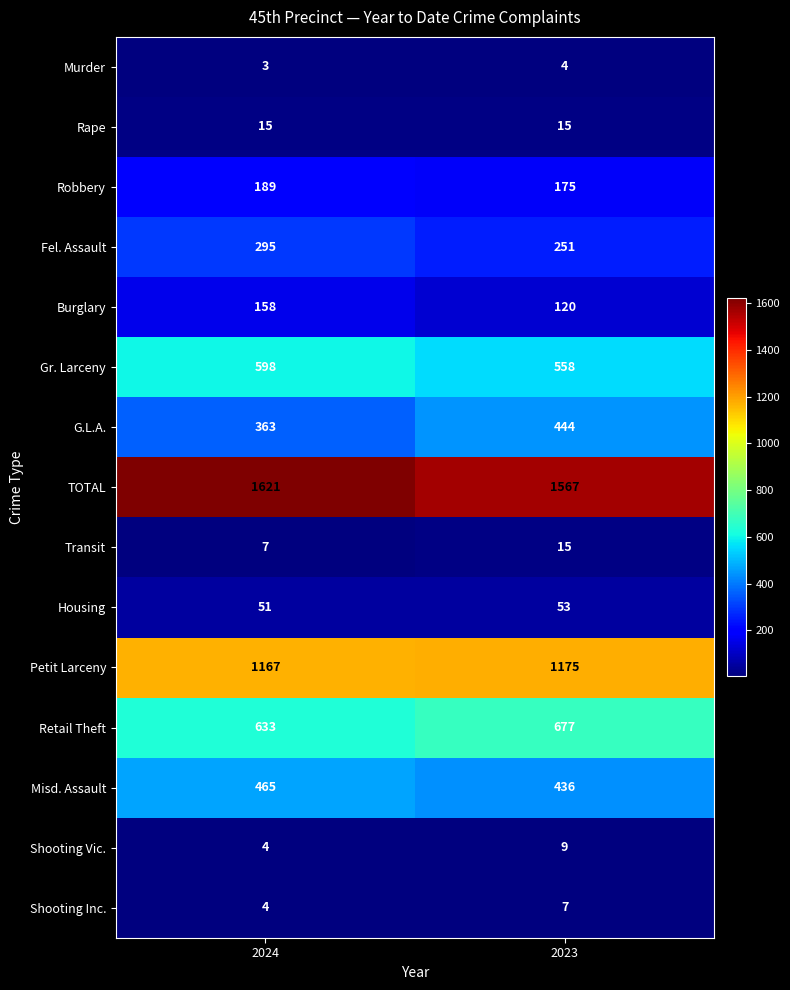

What is the minimum value shown in the chart?

3